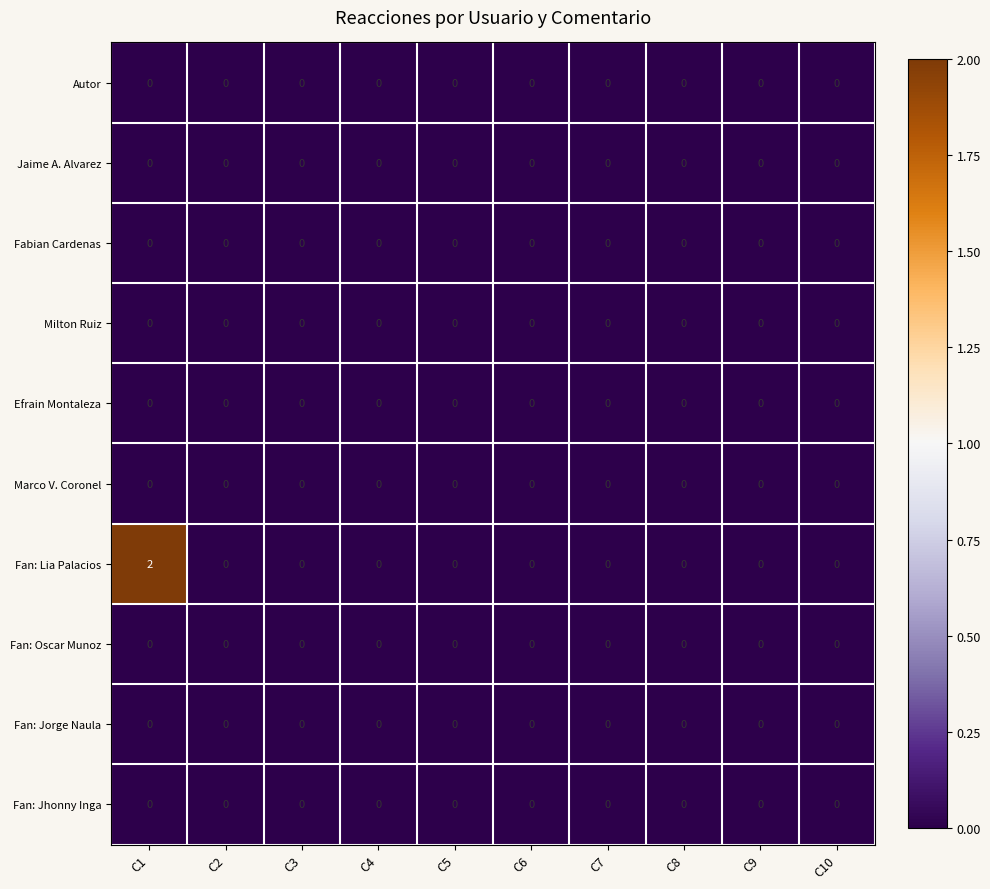

The value of Fan: Jhonny Inga at C3 is 0. True or false?

True